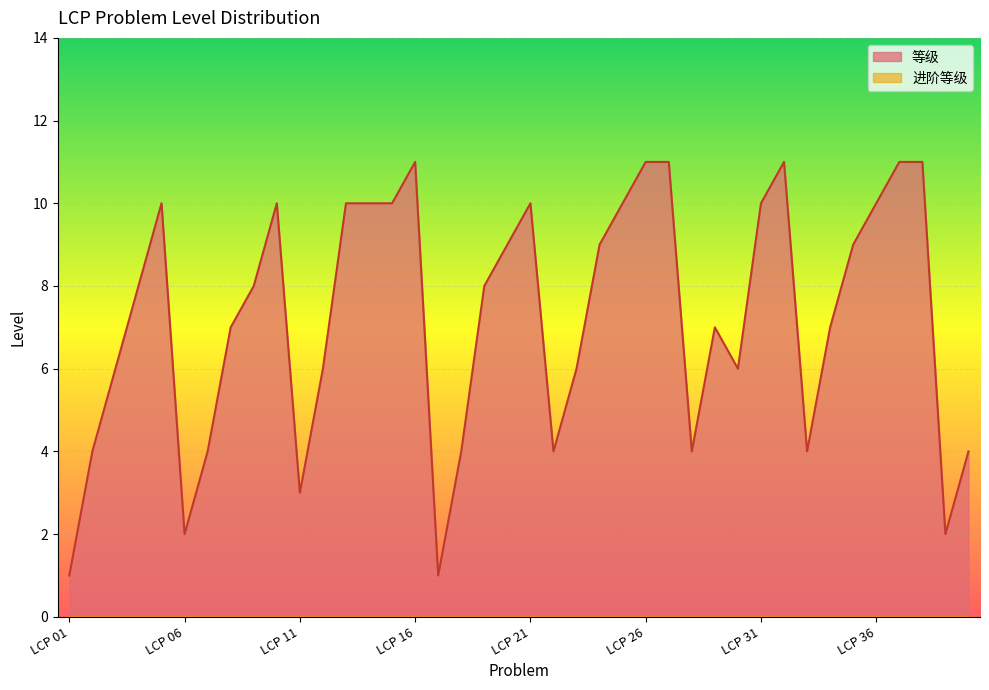

Rank the categories by value from lowest to highest.

LCP 01, LCP 17, LCP 06, LCP 39, LCP 11, LCP 02, LCP 07, LCP 18, LCP 22, LCP 28, LCP 33, LCP 40, LCP 03, LCP 12, LCP 23, LCP 30, LCP 08, LCP 29, LCP 34, LCP 04, LCP 09, LCP 19, LCP 20, LCP 24, LCP 35, LCP 05, LCP 10, LCP 13, LCP 14, LCP 15, LCP 21, LCP 25, LCP 31, LCP 36, LCP 16, LCP 26, LCP 27, LCP 32, LCP 37, LCP 38